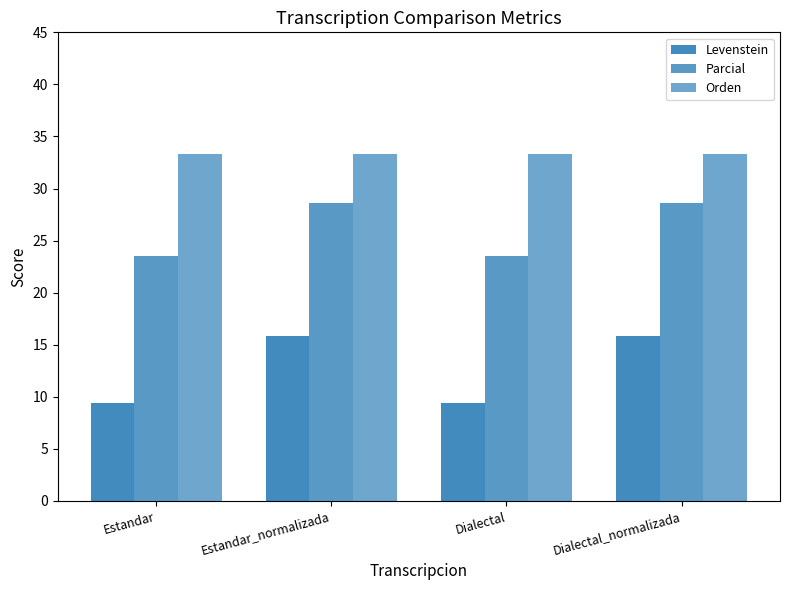

At how many categories does at least one series exceed 23?

4